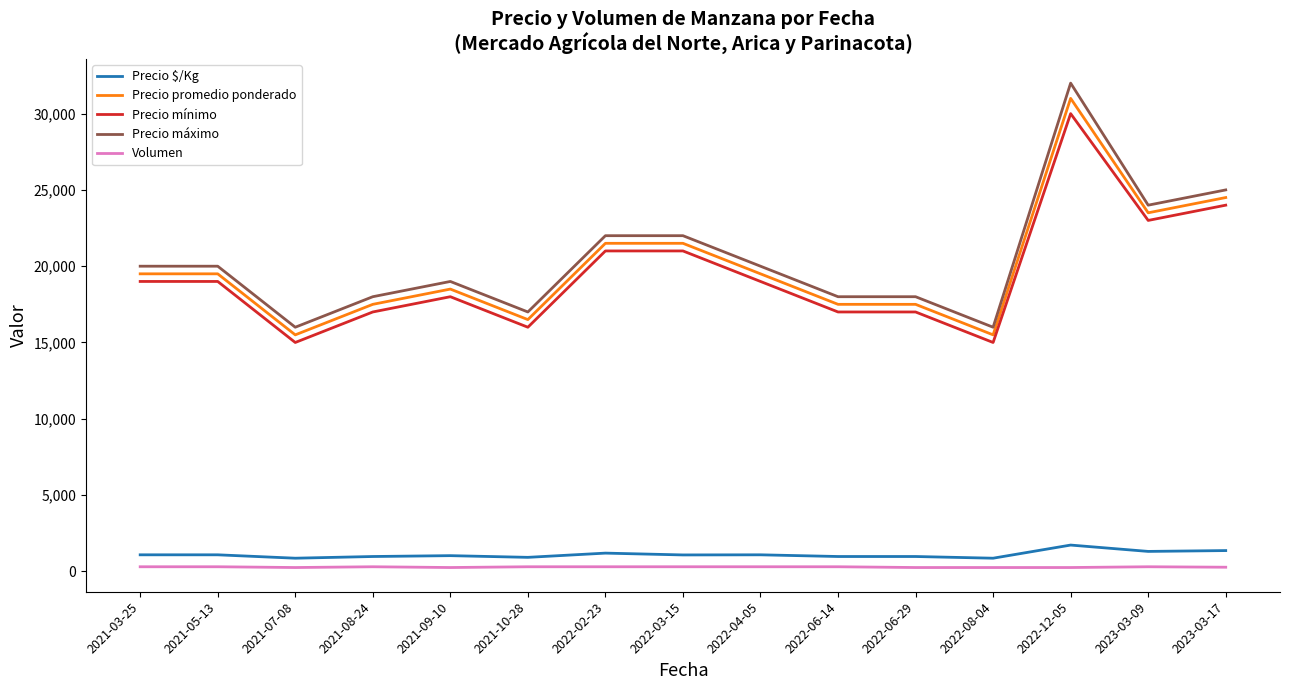

True or false: Precio promedio ponderado and Volumen intersect in this chart.

False